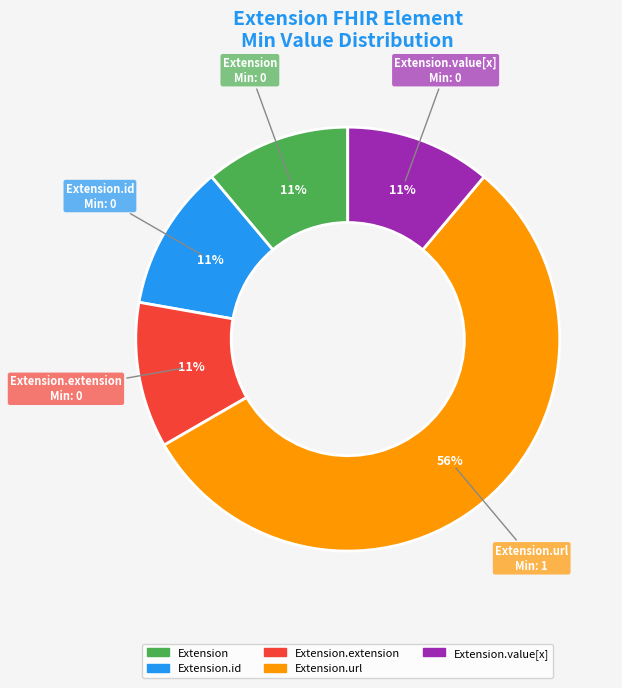

To the nearest percent, what is the average slice percentage?

20%